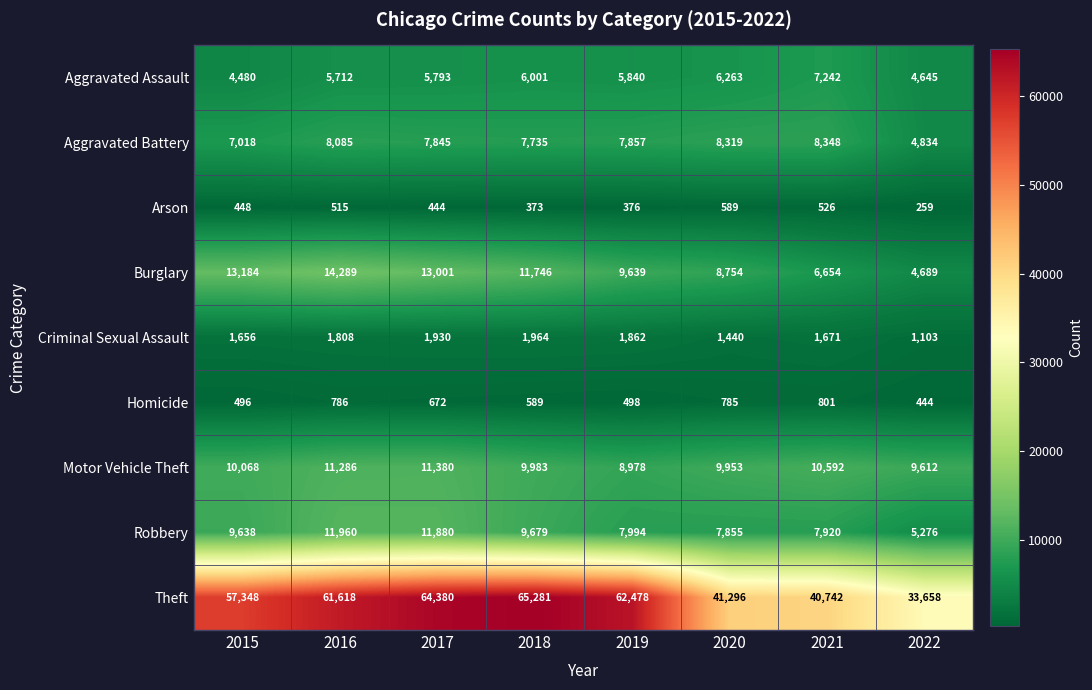

Is it true that Aggravated Assault equals 4645 at 2022?

True